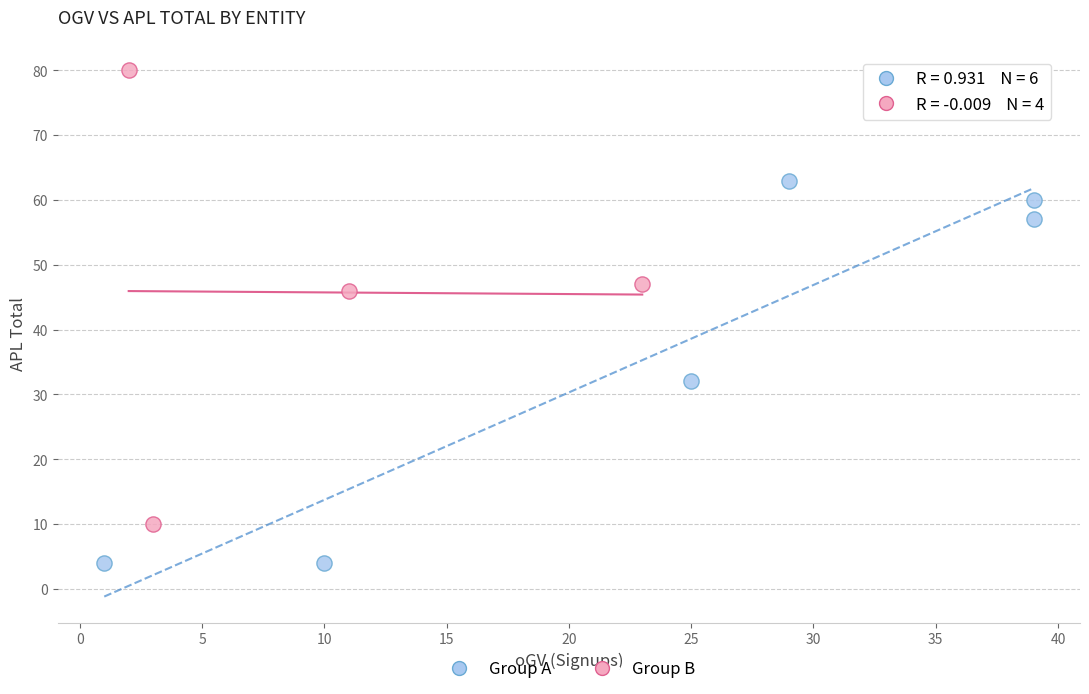

Which series contains the highest Y value?

Group B